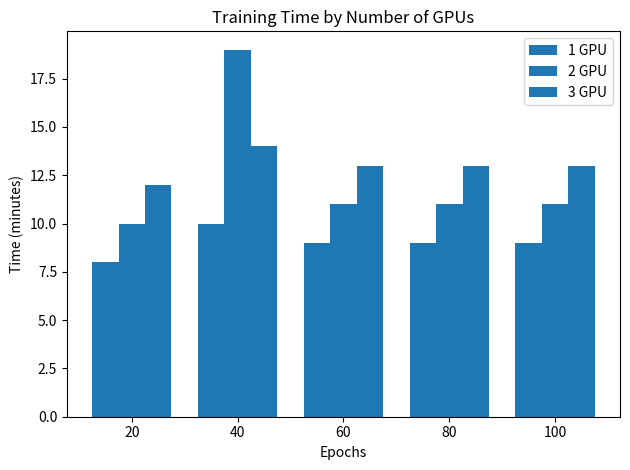

Does the chart contain any negative values?

No